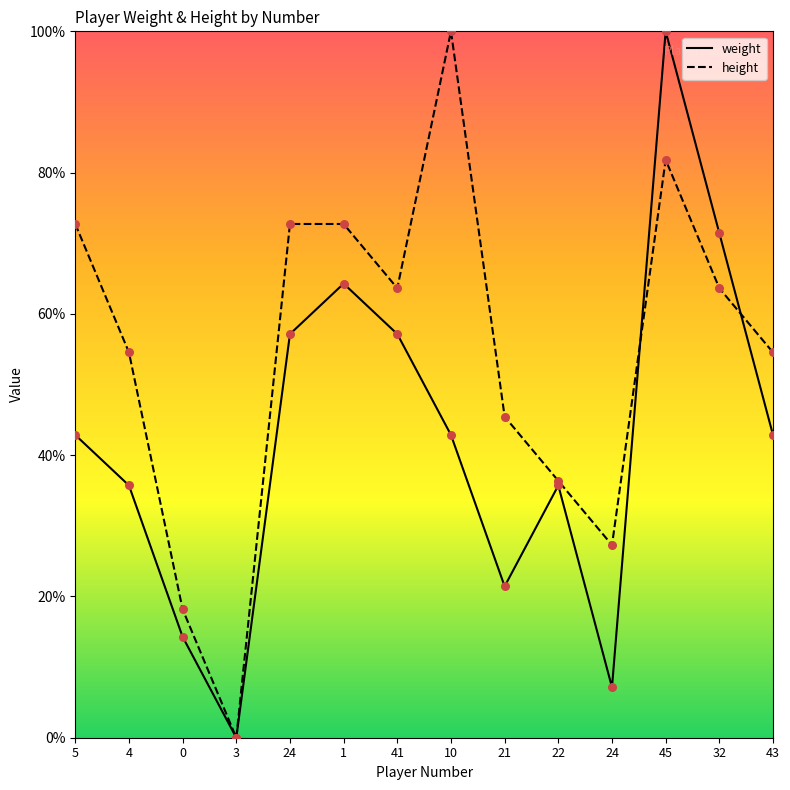

At which category is the sum across all series the highest?

45